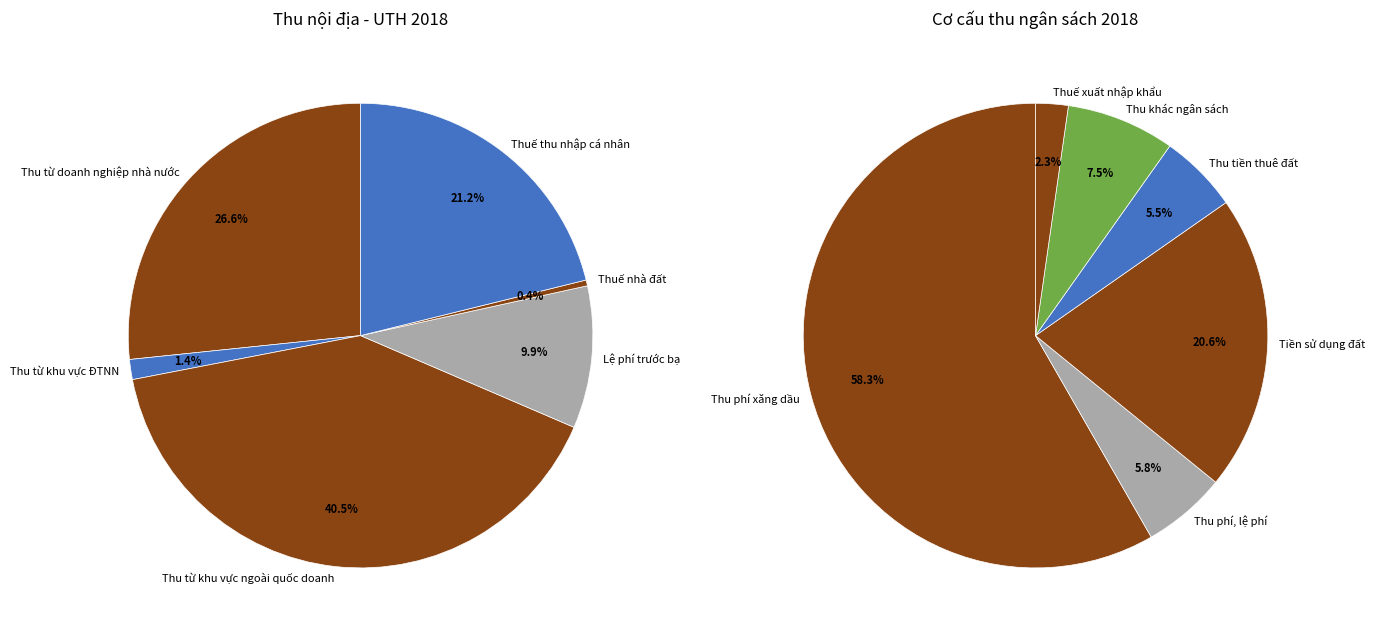

How many slices are in this pie chart?

12